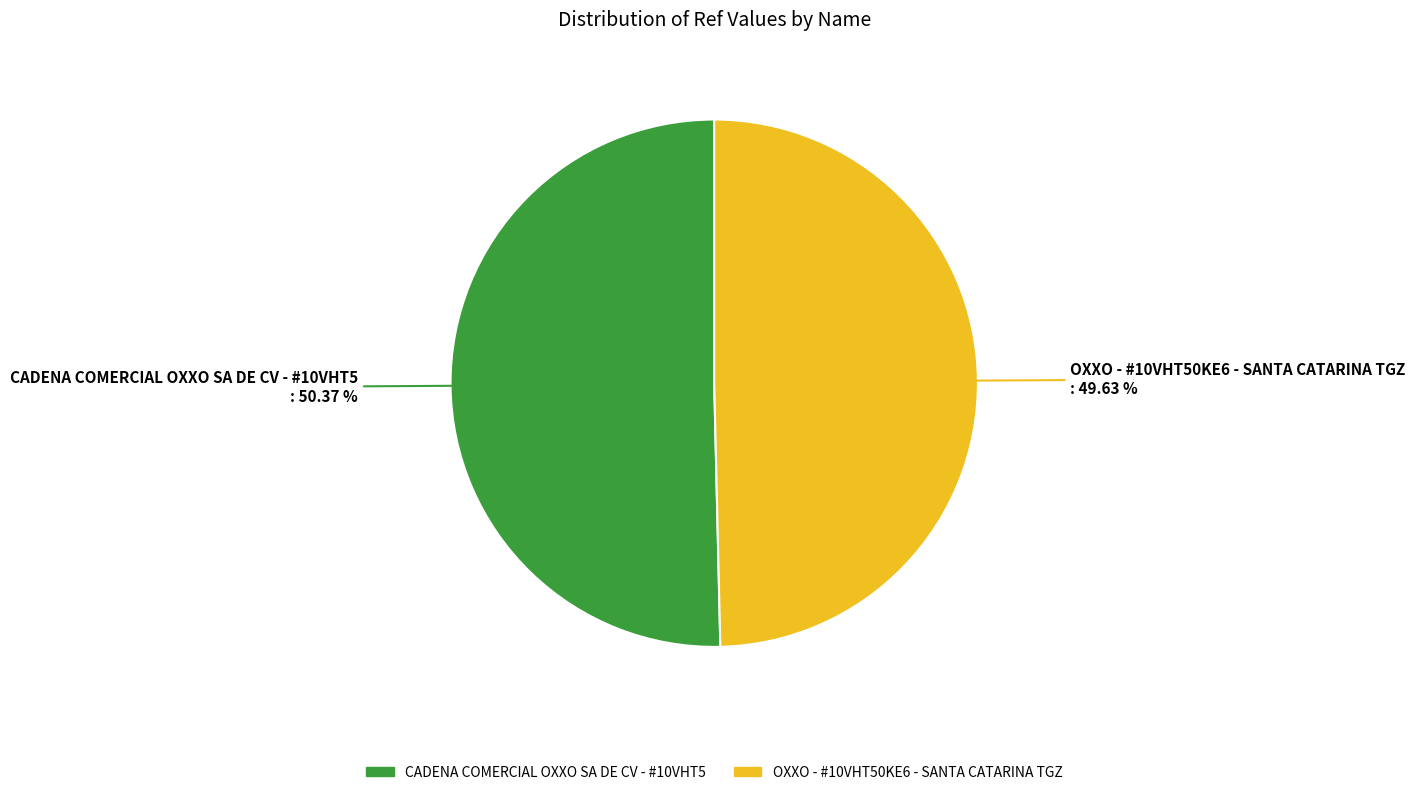

What percentage is the OXXO - #10VHT50KE6 - SANTA CATARINA TGZ slice, to the nearest percent?

50%